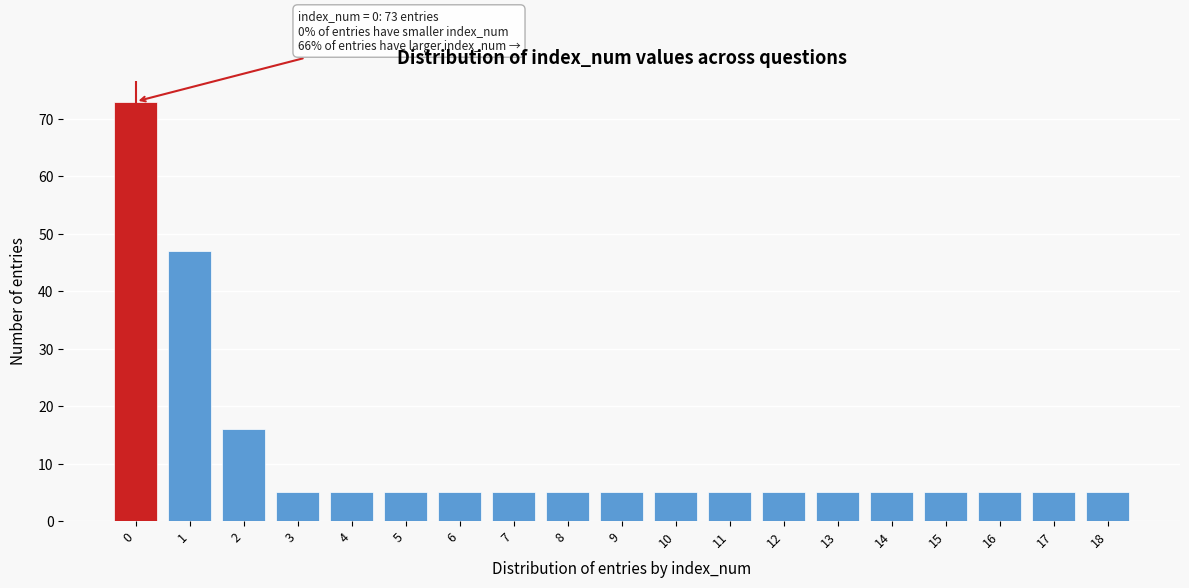

Which range on the x-axis has the tallest bar?

-0.5 to 0.5